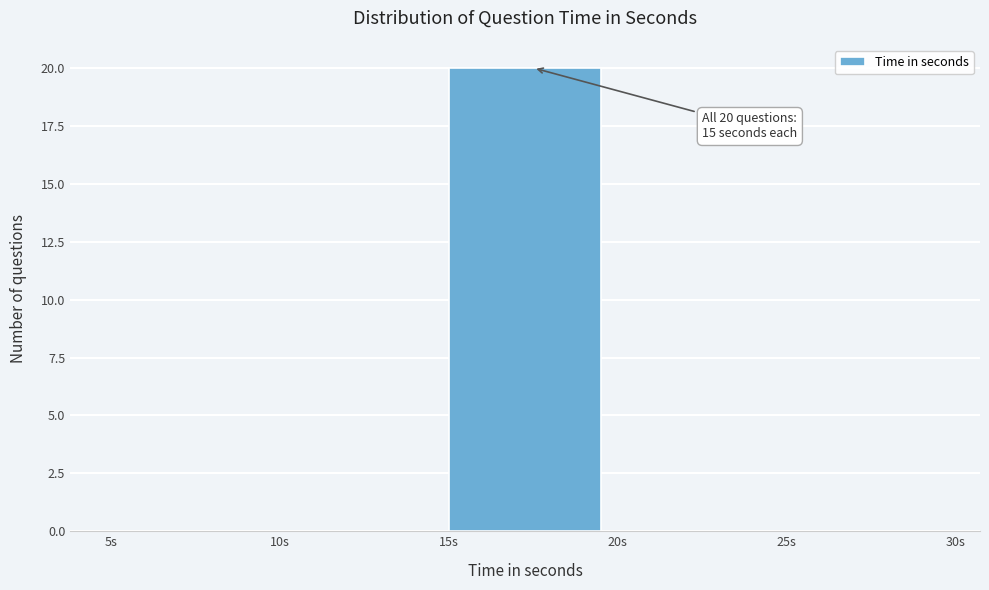

Over which range of the x-axis is the bar tallest?

15 to 20